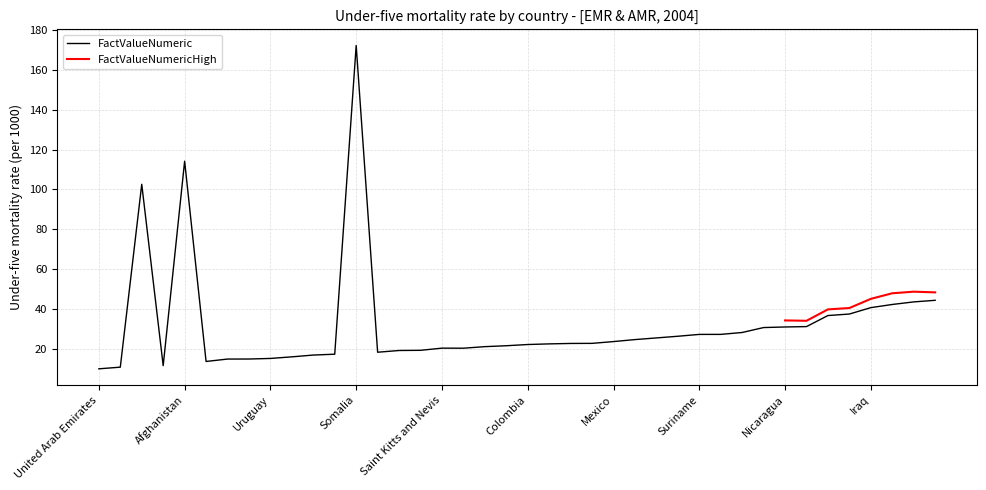

The FactValueNumericHigh series shows 41.8 at Brazil. True or false?

False